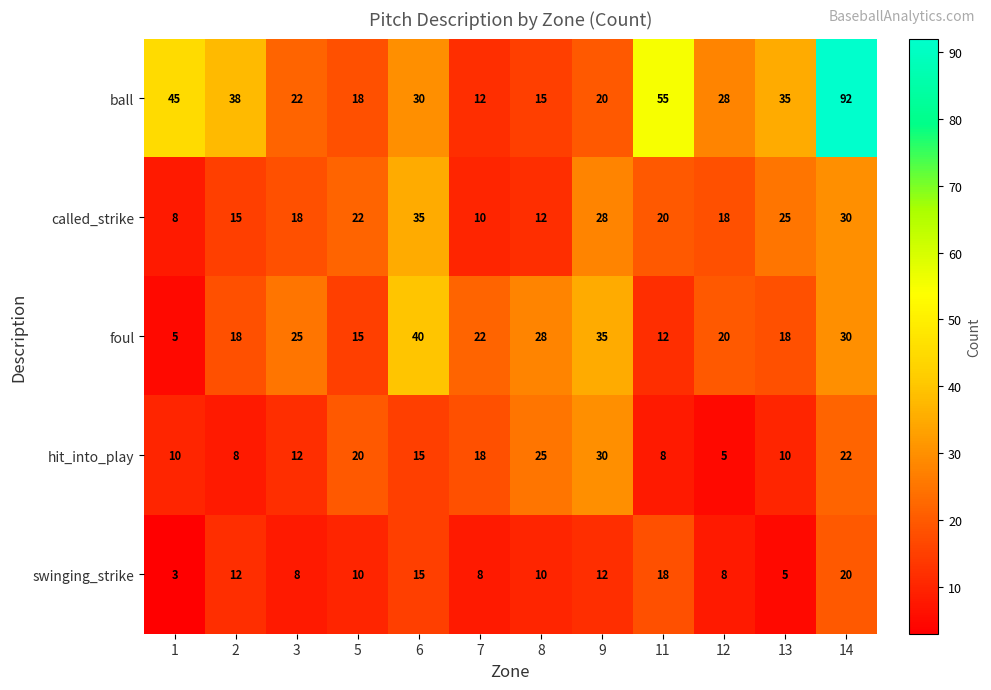

Which series changed the most between 2 and 12?

ball